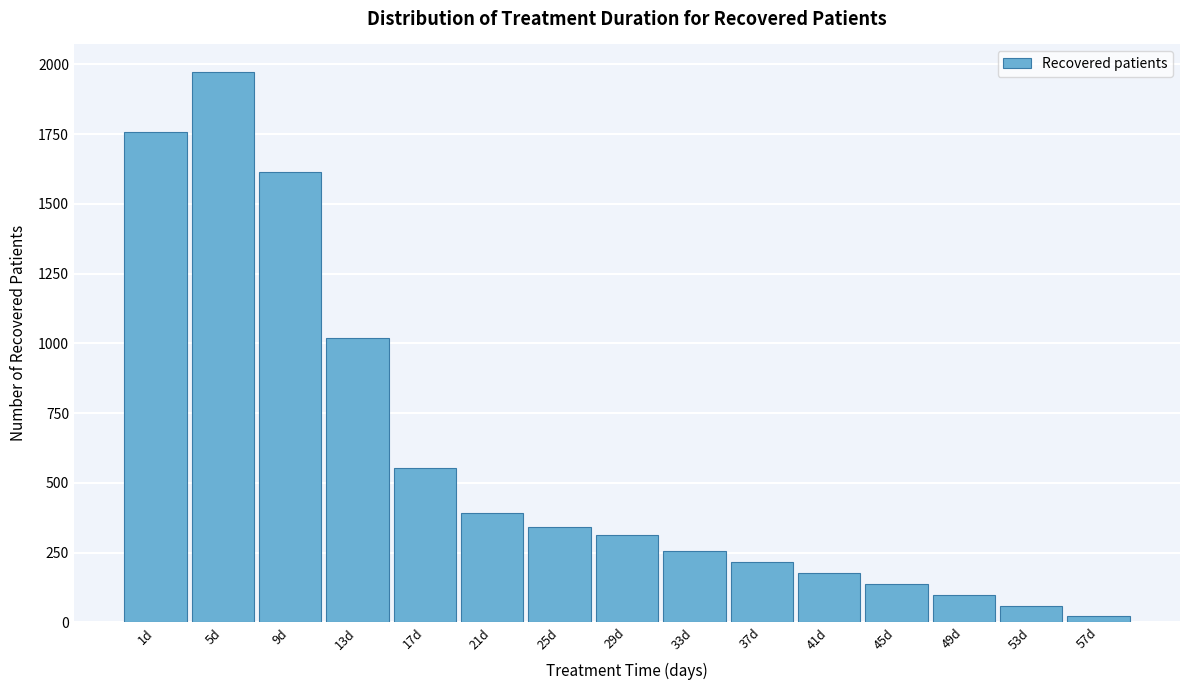

Reading right to left, what are all the values shown in this chart?

57d=24	53d=57	49d=96	45d=136	41d=176	37d=215	33d=257	29d=312	25d=342	21d=392	17d=554	13d=1018	9d=1613	5d=1973	1d=1759